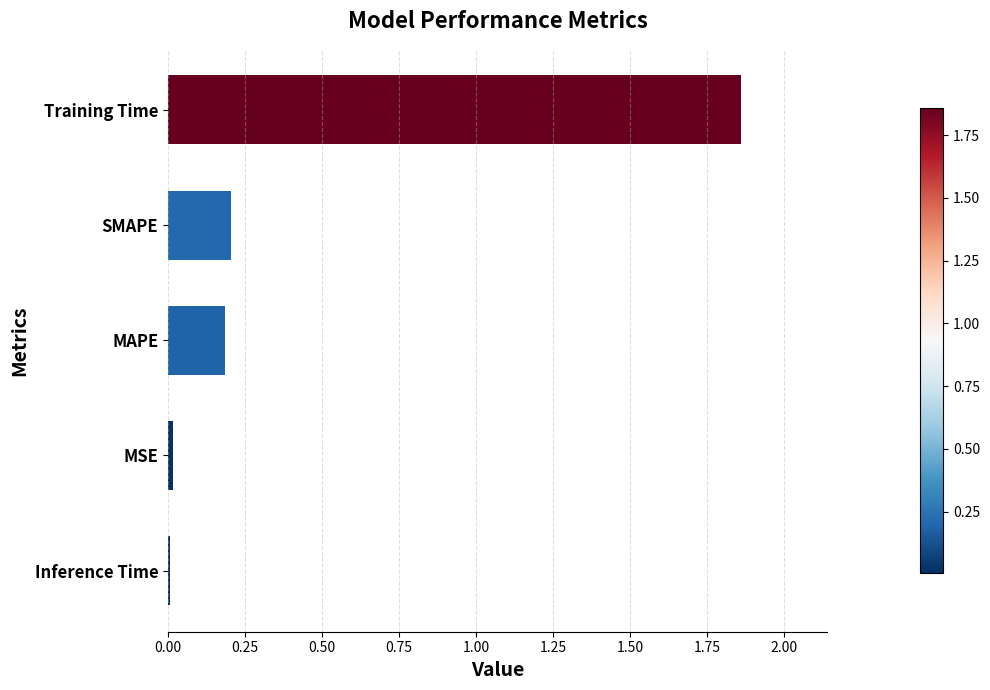

What is the difference between the maximum and minimum values?

1.9